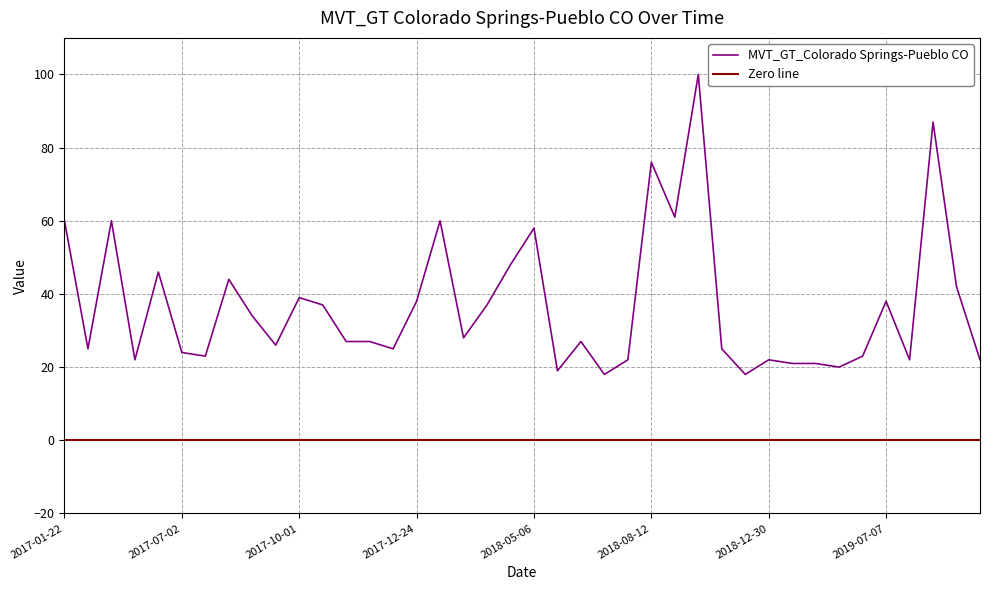

Reading right to left, what are all the values shown in this chart?

22	42	87	22	38	23	20	21	21	22	18	25	100	61	76	22	18	27	19	58	48	37	28	60	38	25	27	27	37	39	26	34	44	23	24	46	22	60	25	60